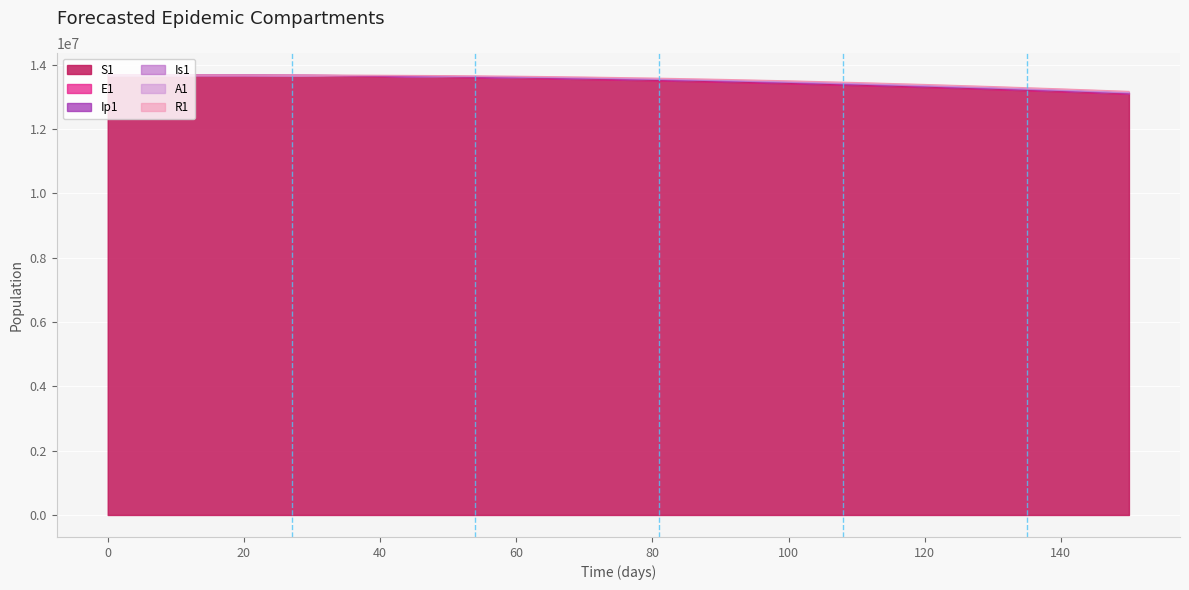

Where do R1 and Is1 first cross each other?

0 and 10